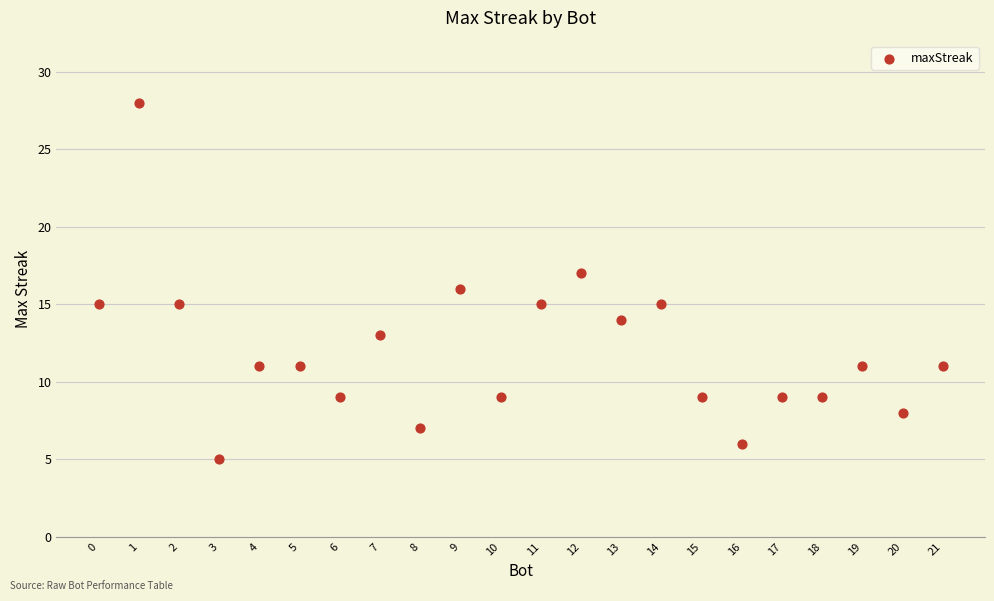

What is the range of Y values (max minus min)?

23